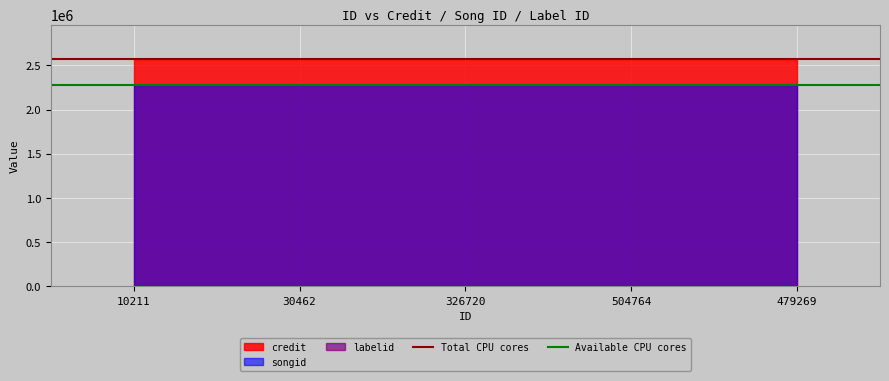

What is the sum of all Total CPU cores values?

5143332